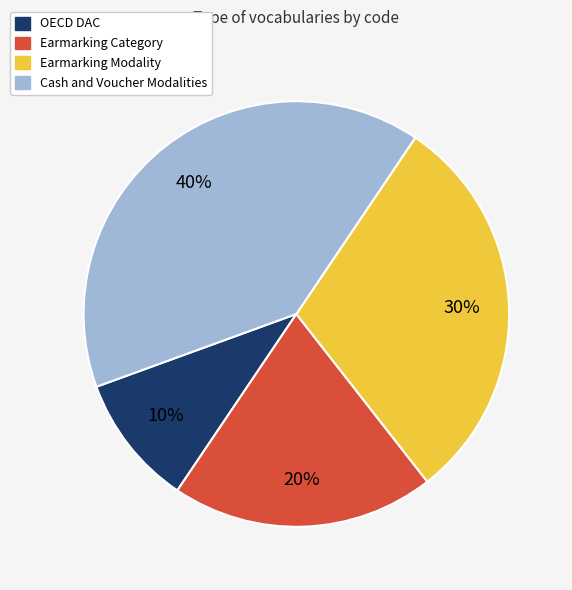

Approximately how many times larger is the value at Earmarking Category compared to Cash and Voucher Modalities?

0.5